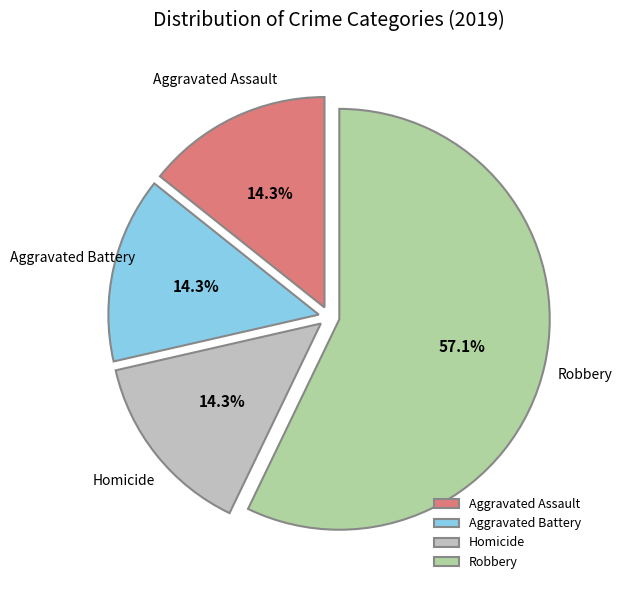

To the nearest percent, what portion does Robbery represent?

57%